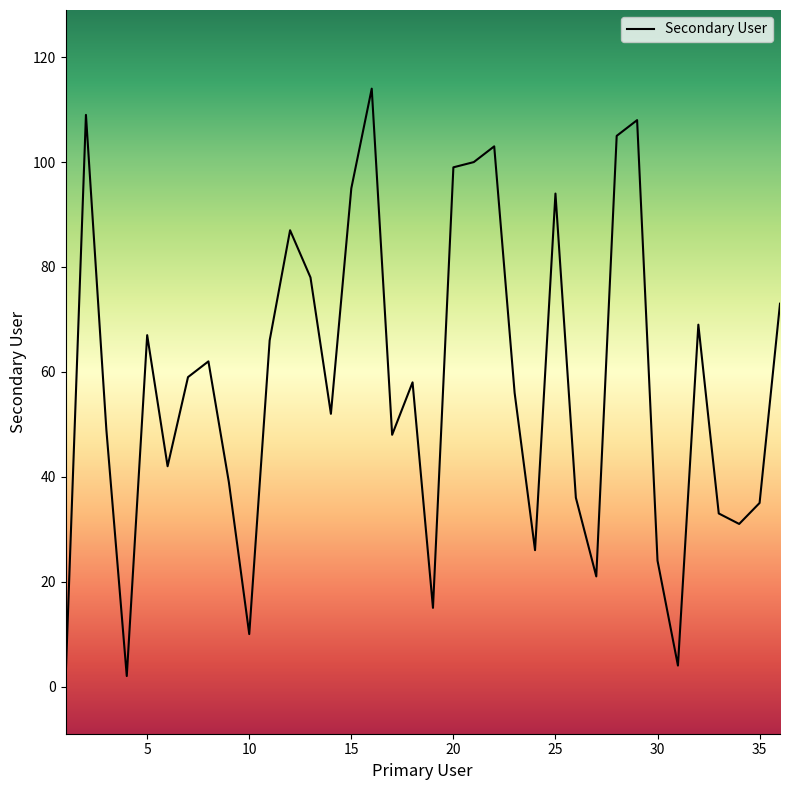

Reading left to right, extract all data points from this chart.

1	109	49	2	67	42	59	62	39	10	66	87	78	52	95	114	48	58	15	99	100	103	56	26	94	36	21	105	108	24	4	69	33	31	35	73